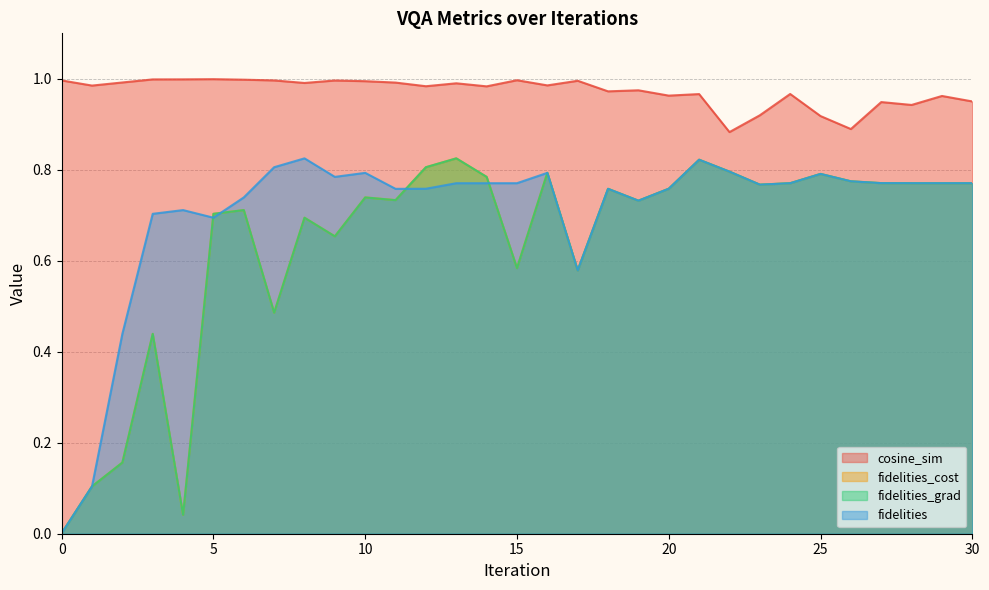

True or false: fidelities_cost and fidelities_grad intersect in this chart.

False